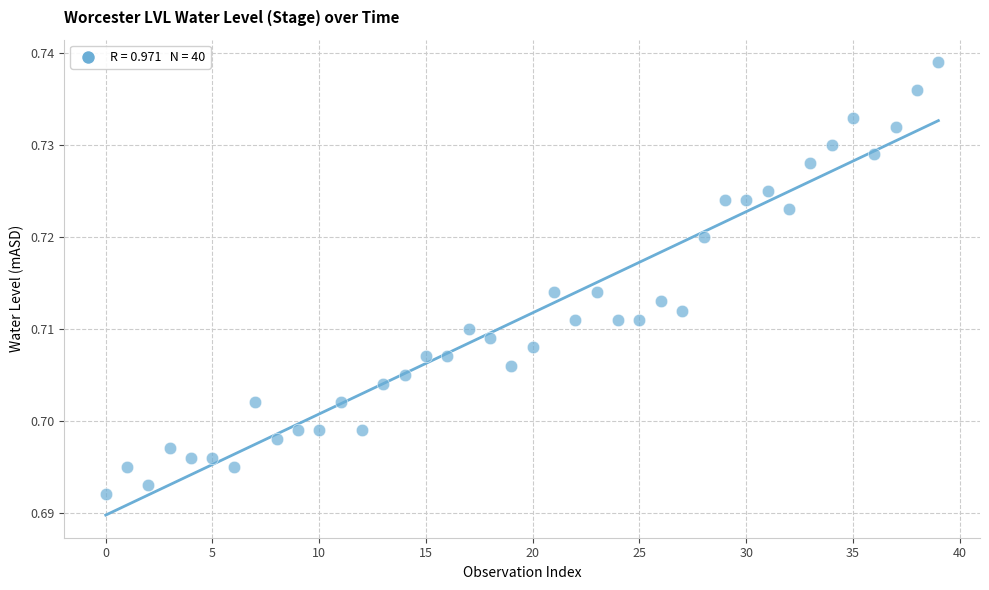

Count the number of points in this scatter plot.

40